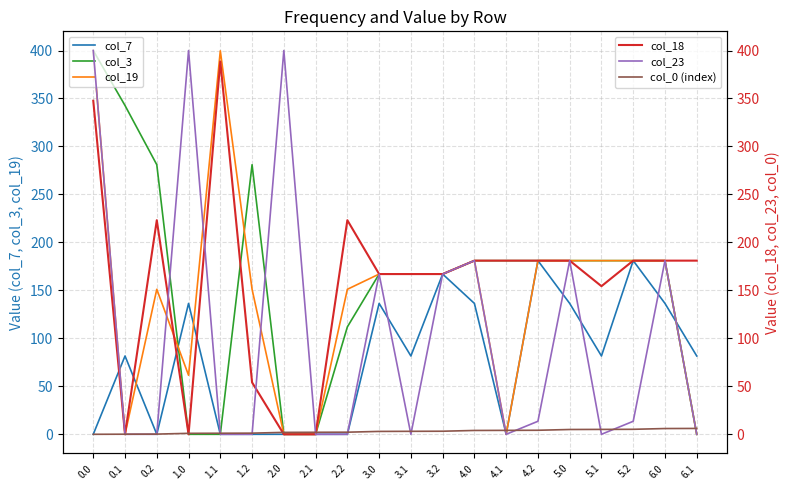

What is the label of the 15th point from the left?

4.2